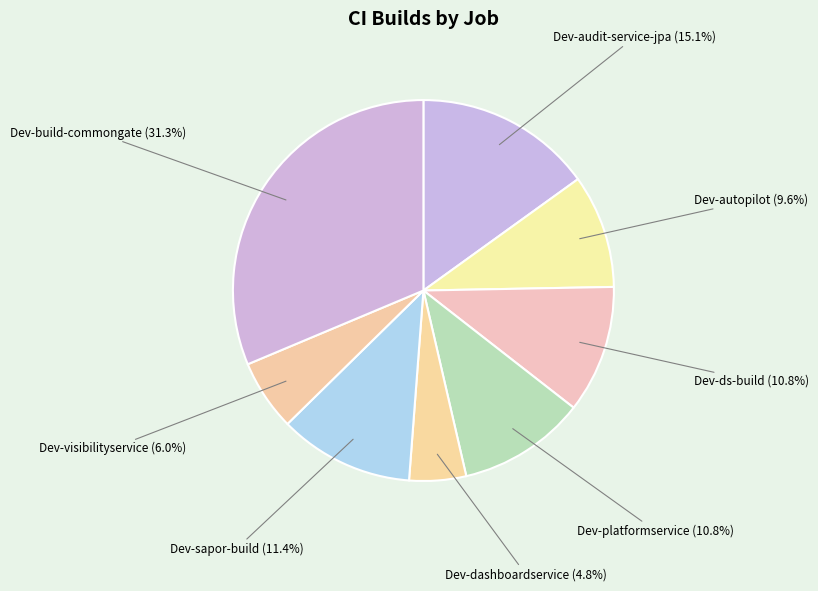

What portion of the pie excludes Dev-visibilityservice?

94.0%